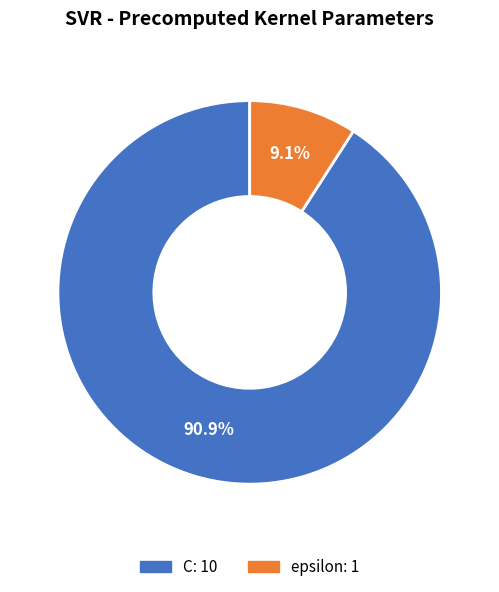

To the nearest percent, what is the average slice percentage?

50%